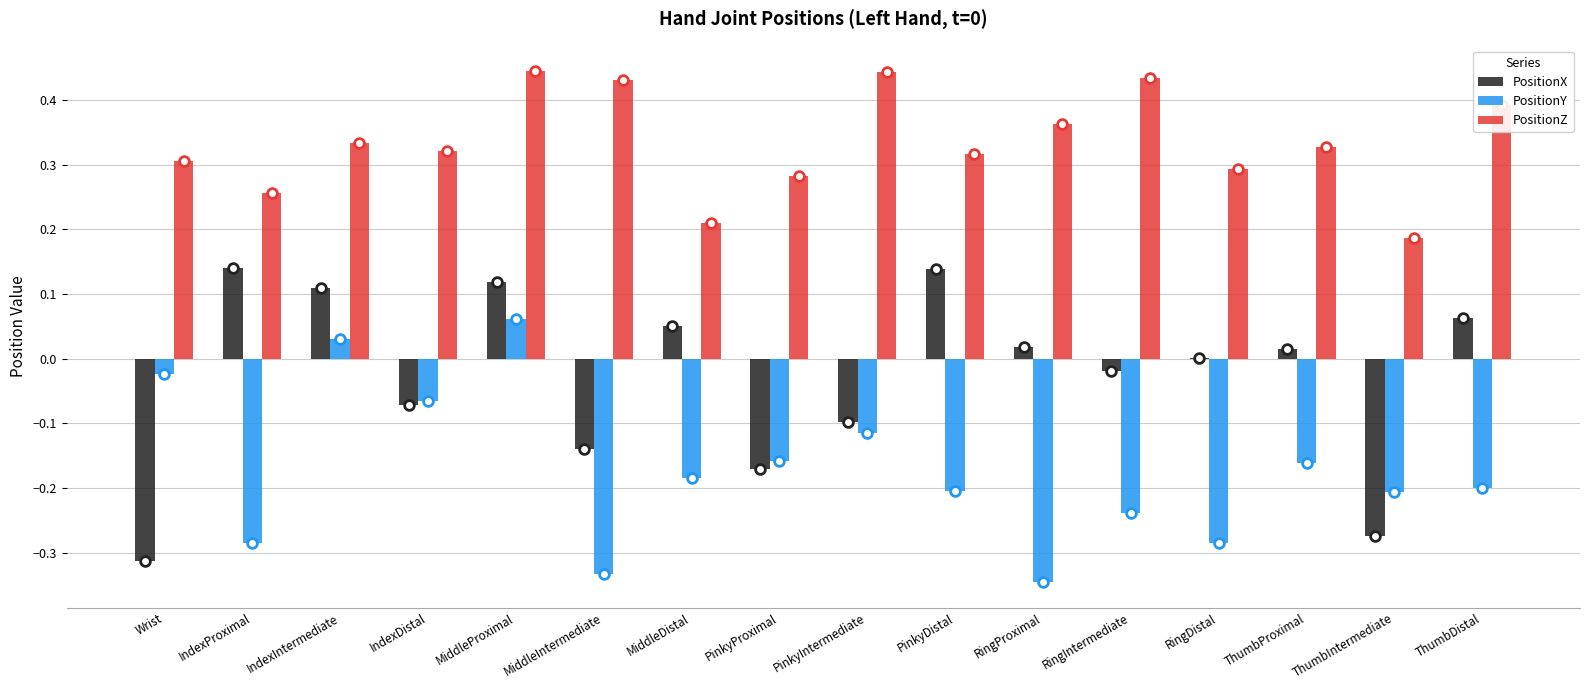

The PositionZ series shows 0.3 at PinkyIntermediate. True or false?

False